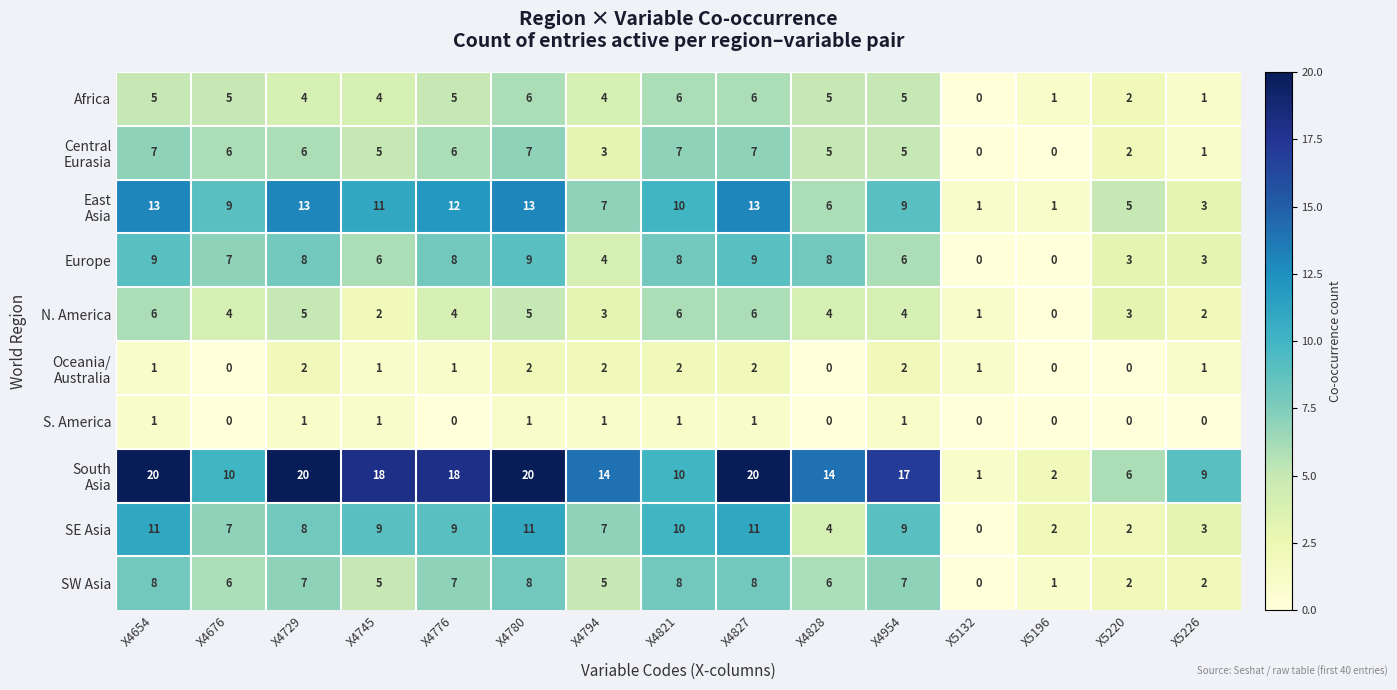

What is the average value of the SE Asia series?

7